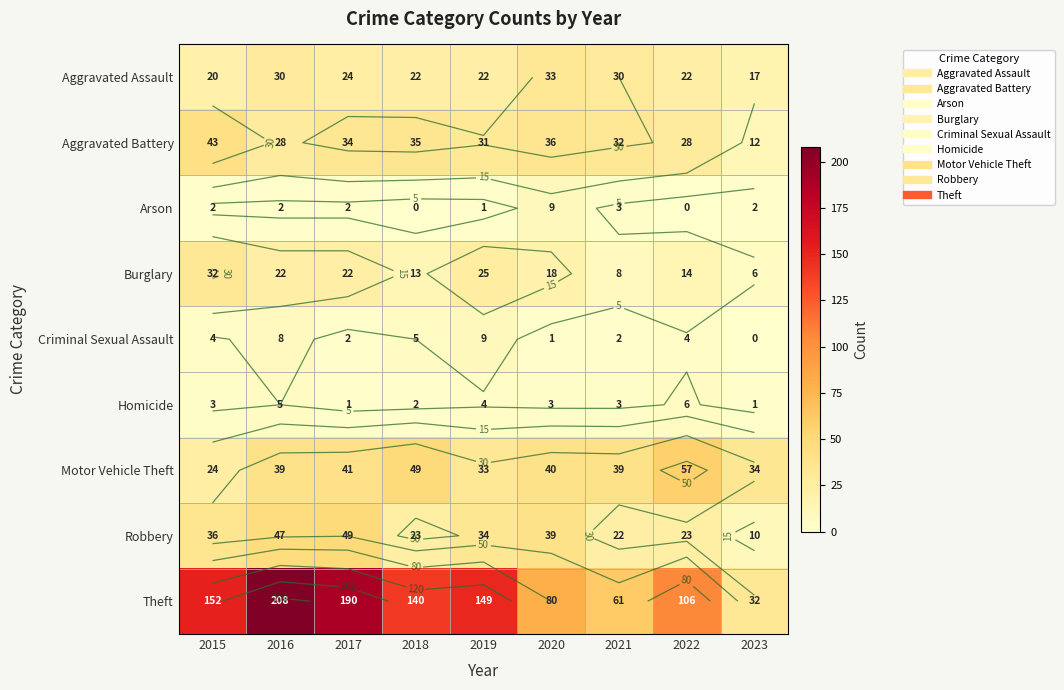

At which category is the sum across all series the highest?

2016